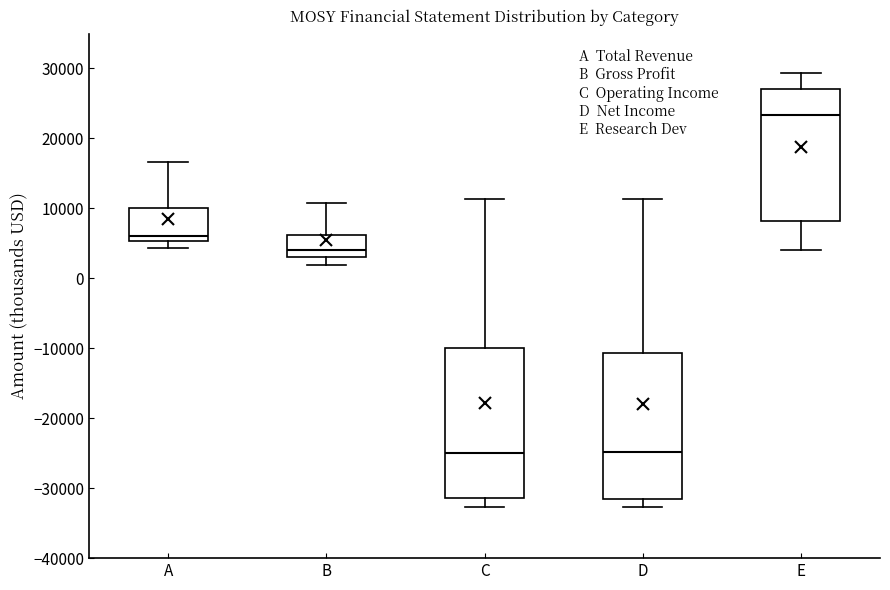

Which box's median line is the highest?

E